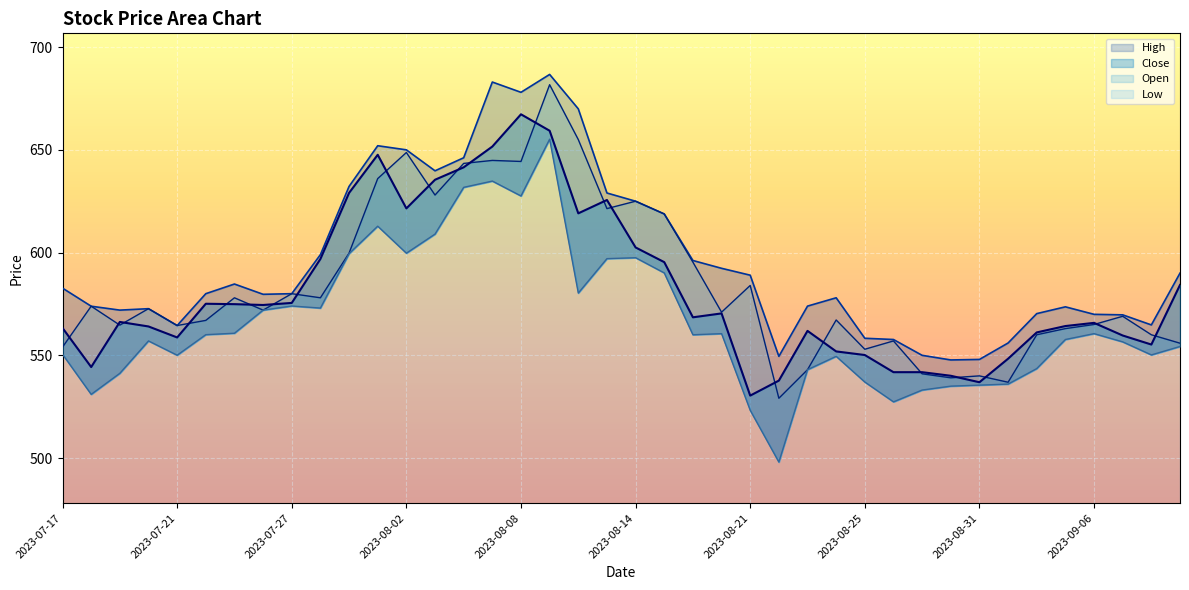

After their last crossing, which series has the higher values: Close or Open?

Close